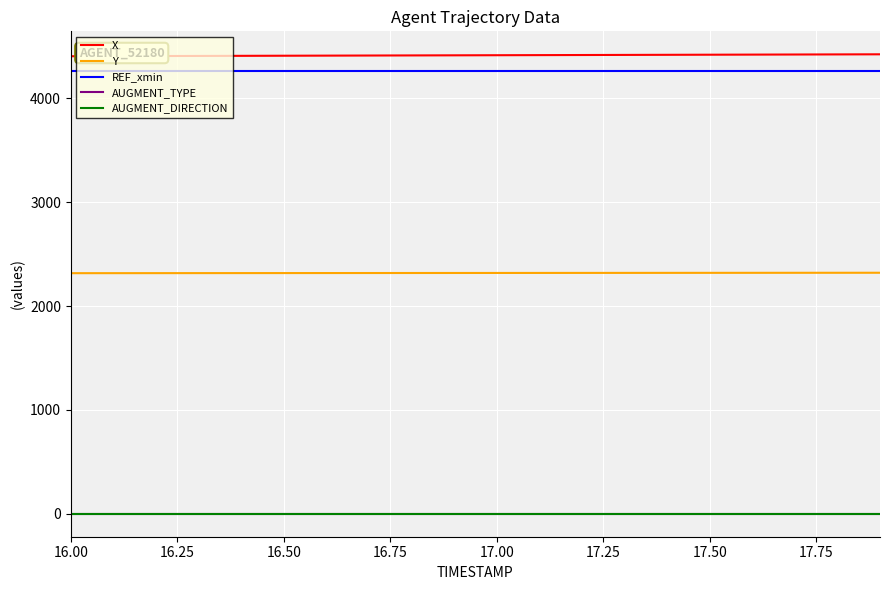

Is this an area chart (filled region under the line)?

No